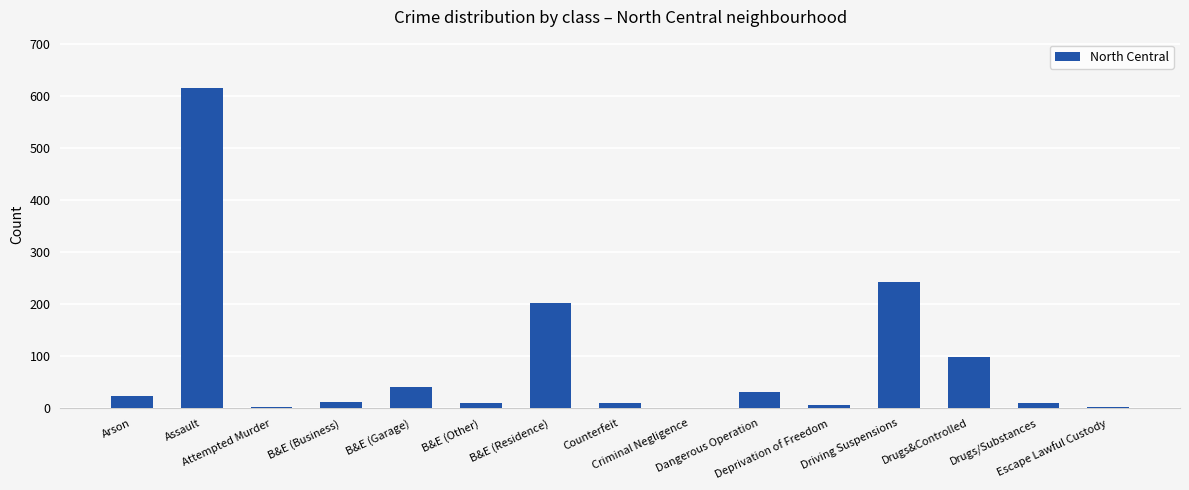

Are the bars grouped side by side (vs. stacked)?

No